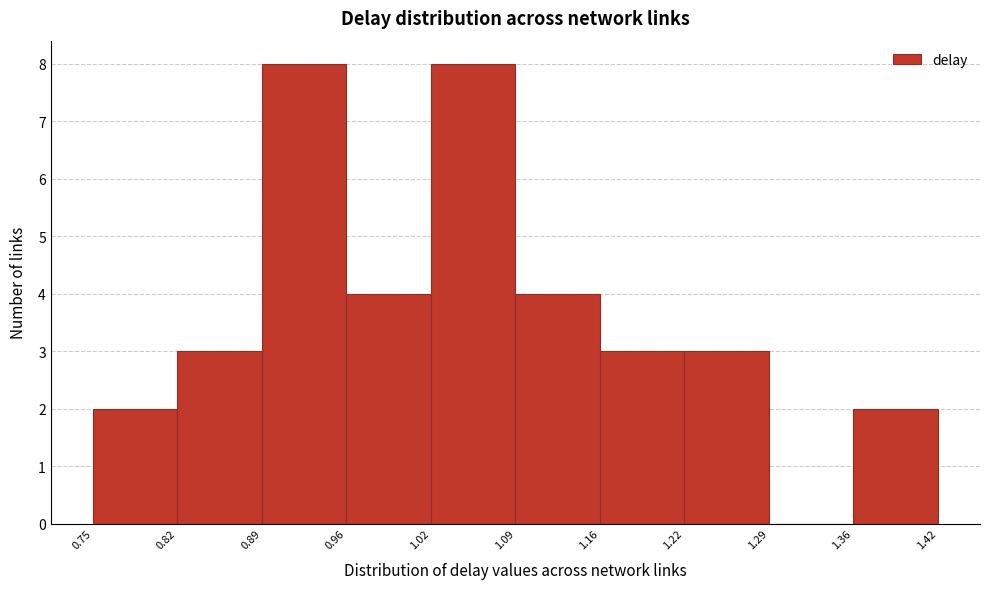

What is the height of the bar covering 1.22 to 1.29 on the x-axis? The values are not printed on the chart, so give them approximately, as read against the axis.

3